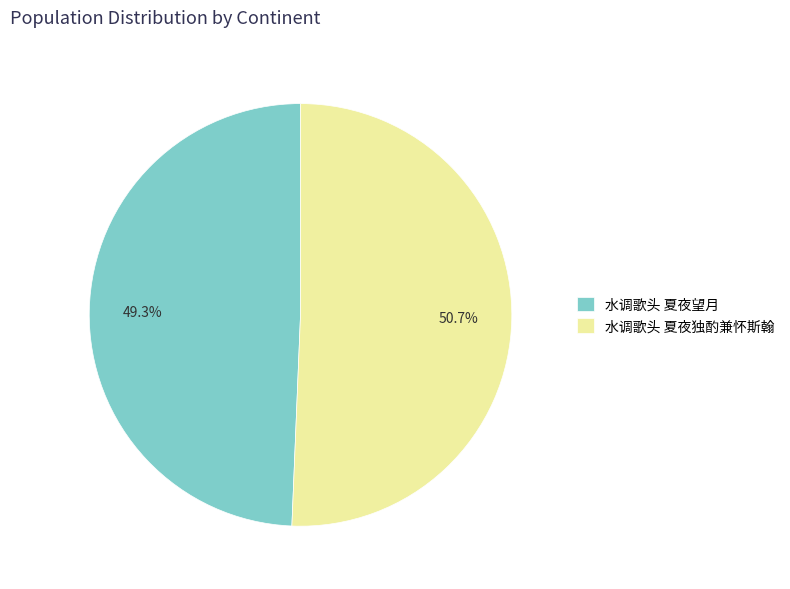

Is it true that 水调歌头 夏夜望月 is 58% of the pie?

False